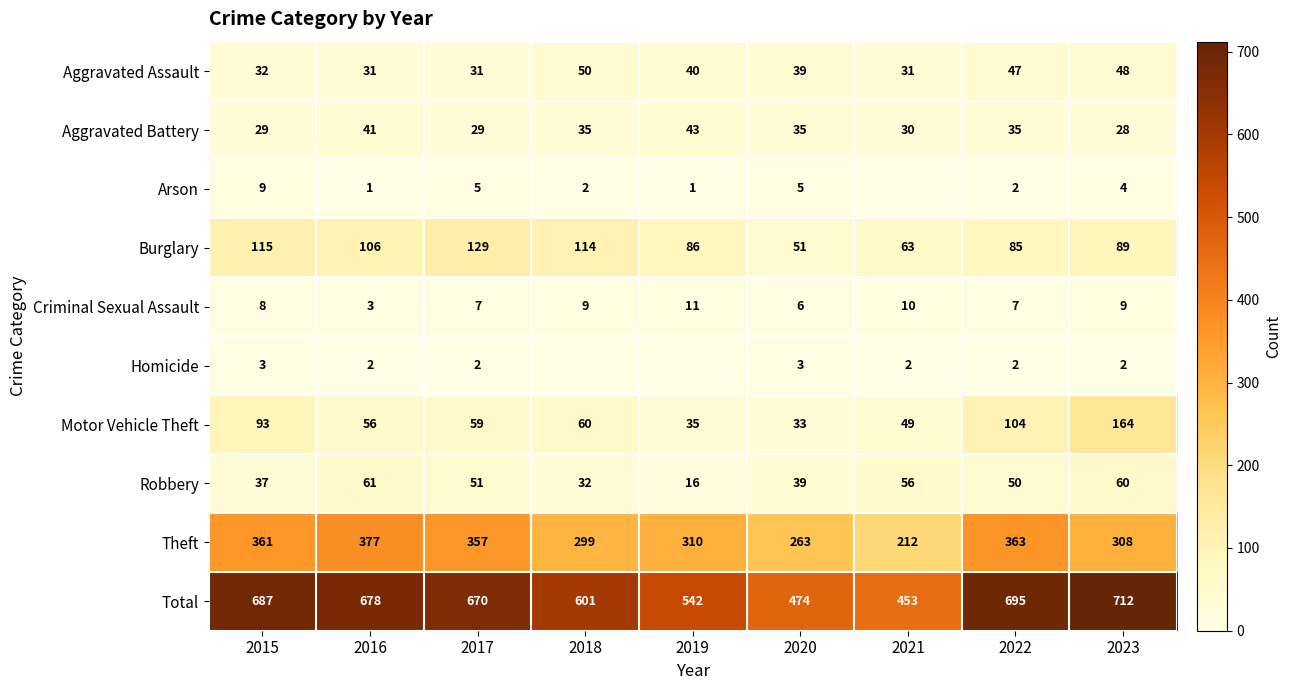

How many data points in Aggravated Assault are less than 39?

4